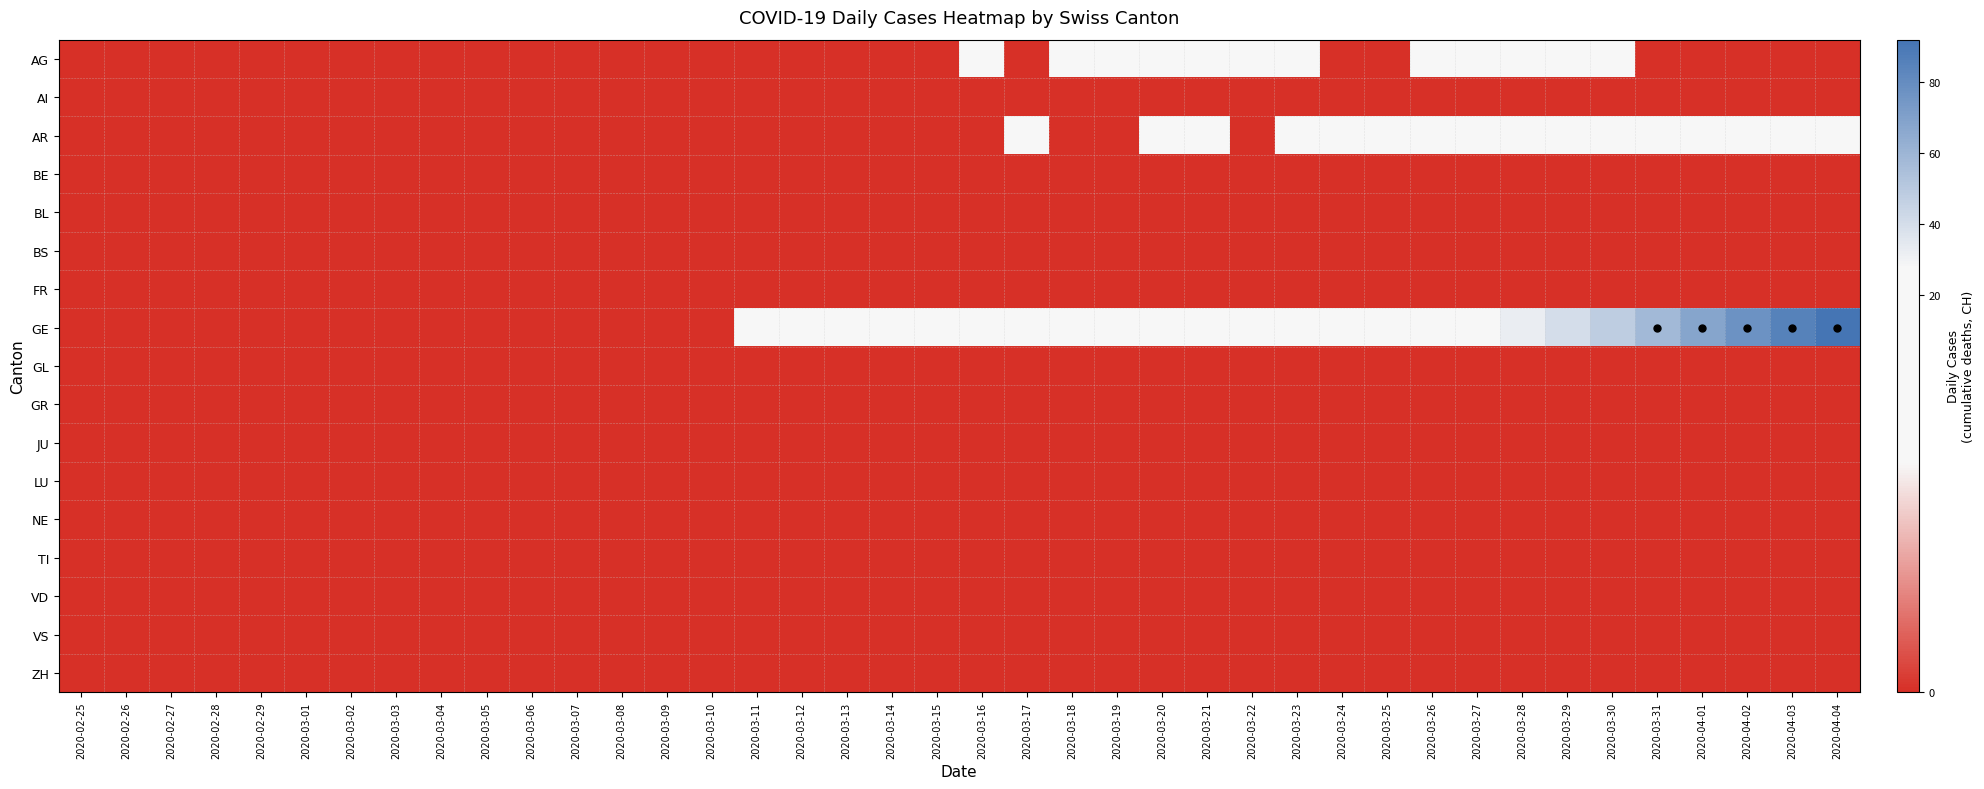

Which category has the highest value across all series?

2020-04-04